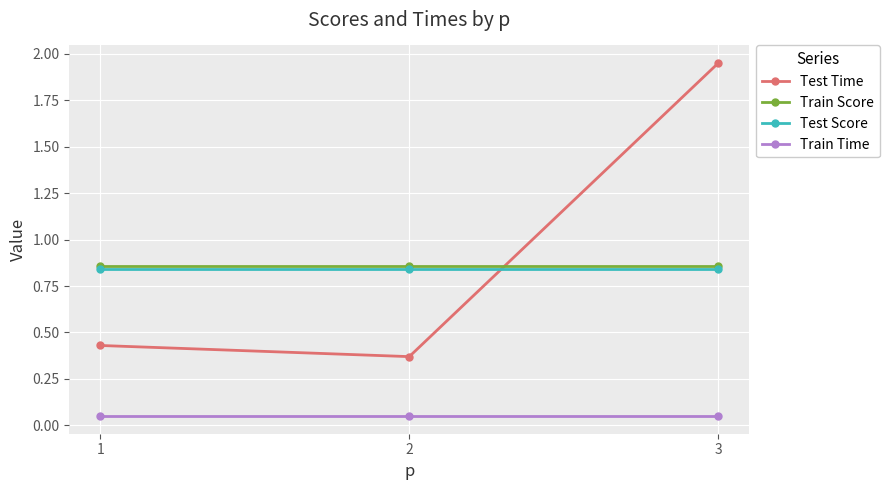

Which series has the largest range (max minus min)?

Test Time